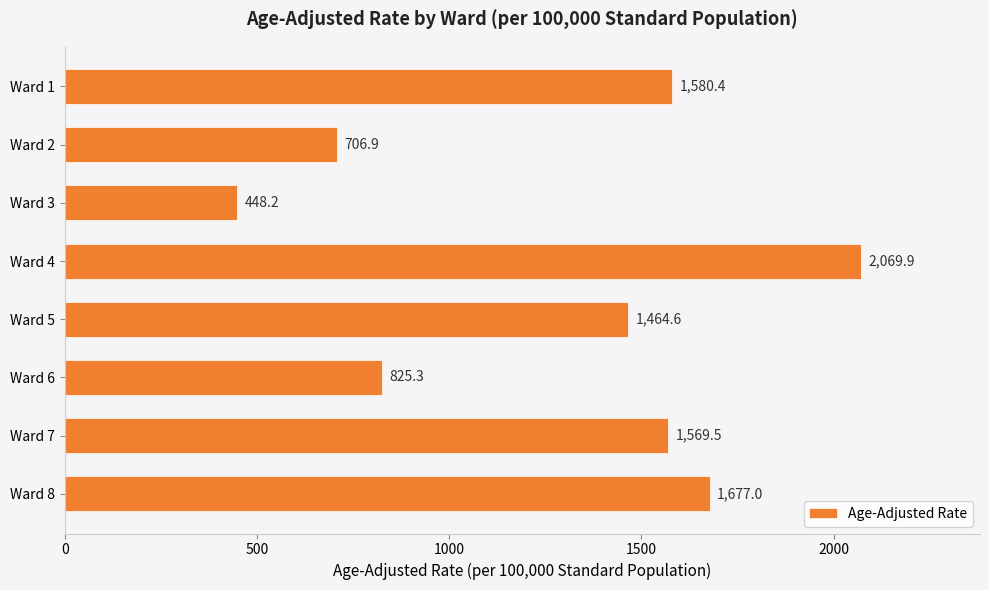

Are the bars horizontal?

Yes